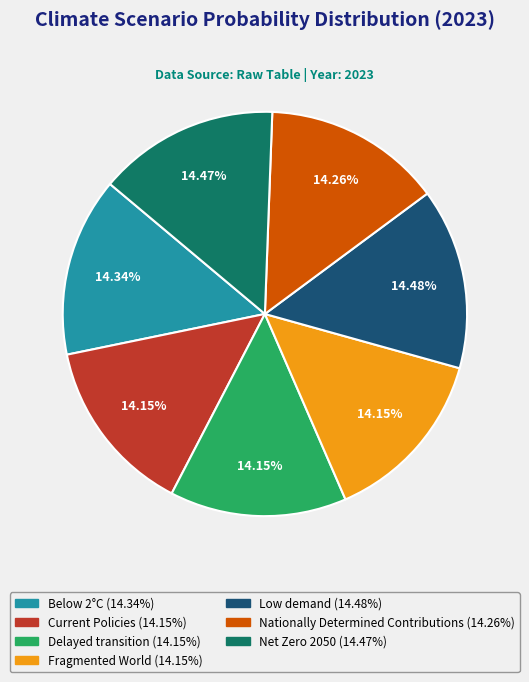

Is the sum of Fragmented World and Nationally Determined Contributions greater than half?

No